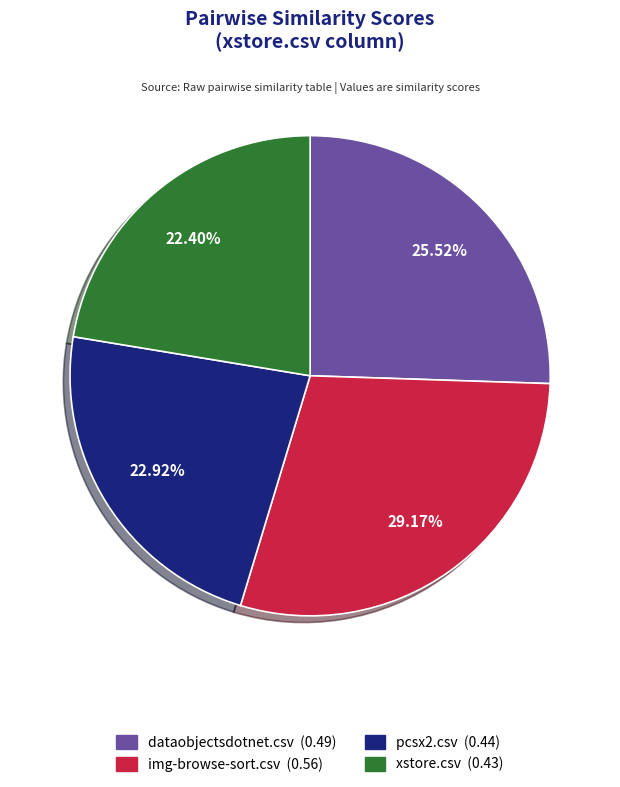

Is dataobjectsdotnet.csv the majority of the pie?

No